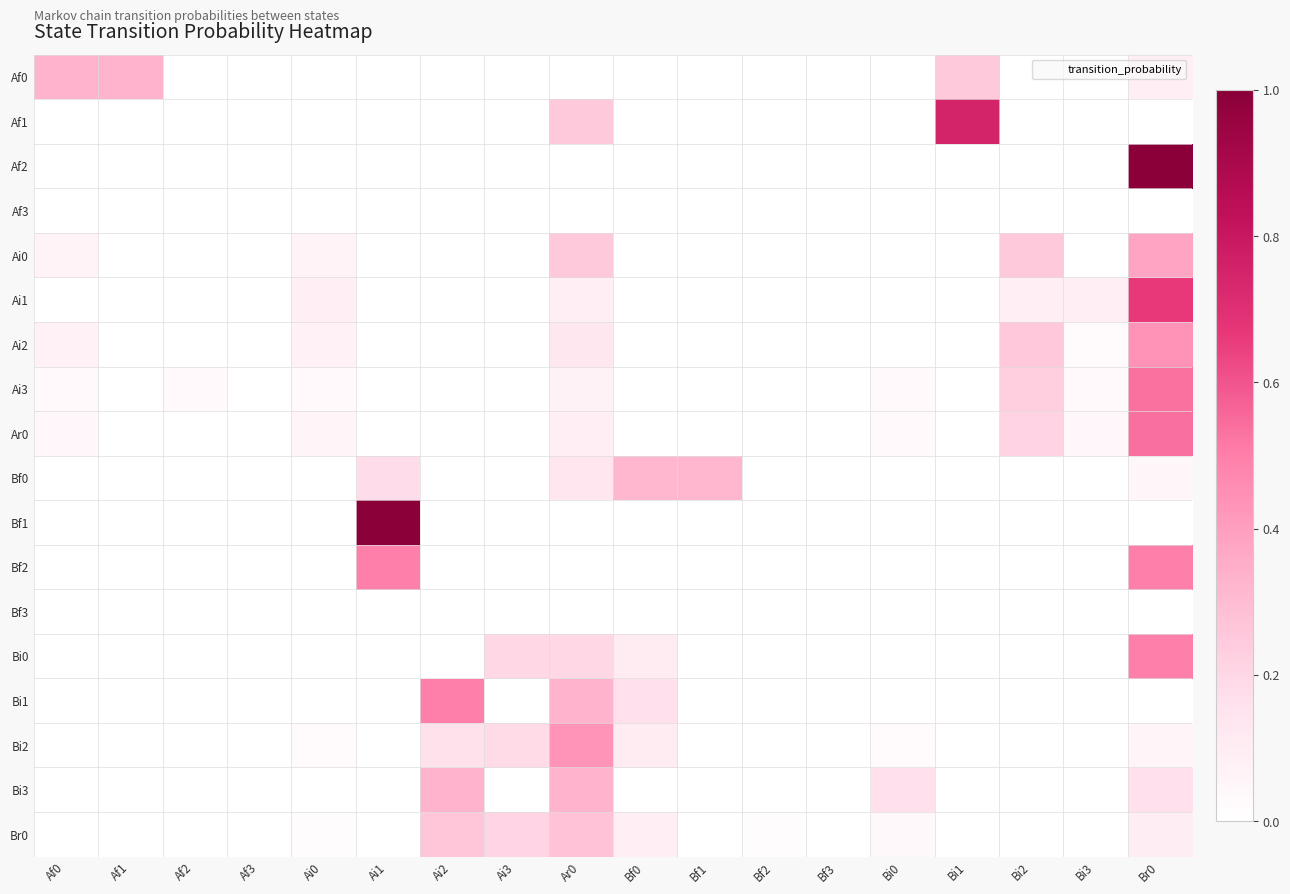

Reading left to right, transcribe all the data shown in this chart.

Af0: Af0=0.3	Af1=0.3	Af2=0.0	Af3=0.0	Ai0=0.0	Ai1=0.0	Ai2=0.0	Ai3=0.0	Ar0=0.0	Bf0=0.0	Bf1=0.0	Bf2=0.0	Bf3=0.0	Bi0=0.0	Bi1=0.2	Bi2=0.0	Bi3=0.0	Br0=0.1
Af1: Af0=0.0	Af1=0.0	Af2=0.0	Af3=0.0	Ai0=0.0	Ai1=0.0	Ai2=0.0	Ai3=0.0	Ar0=0.2	Bf0=0.0	Bf1=0.0	Bf2=0.0	Bf3=0.0	Bi0=0.0	Bi1=0.8	Bi2=0.0	Bi3=0.0	Br0=0.0
Af2: Af0=0.0	Af1=0.0	Af2=0.0	Af3=0.0	Ai0=0.0	Ai1=0.0	Ai2=0.0	Ai3=0.0	Ar0=0.0	Bf0=0.0	Bf1=0.0	Bf2=0.0	Bf3=0.0	Bi0=0.0	Bi1=0.0	Bi2=0.0	Bi3=0.0	Br0=1.0
Af3: Af0=0.0	Af1=0.0	Af2=0.0	Af3=0.0	Ai0=0.0	Ai1=0.0	Ai2=0.0	Ai3=0.0	Ar0=0.0	Bf0=0.0	Bf1=0.0	Bf2=0.0	Bf3=0.0	Bi0=0.0	Bi1=0.0	Bi2=0.0	Bi3=0.0	Br0=0.0
Ai0: Af0=0.1	Af1=0.0	Af2=0.0	Af3=0.0	Ai0=0.1	Ai1=0.0	Ai2=0.0	Ai3=0.0	Ar0=0.2	Bf0=0.0	Bf1=0.0	Bf2=0.0	Bf3=0.0	Bi0=0.0	Bi1=0.0	Bi2=0.2	Bi3=0.0	Br0=0.4
Ai1: Af0=0.0	Af1=0.0	Af2=0.0	Af3=0.0	Ai0=0.1	Ai1=0.0	Ai2=0.0	Ai3=0.0	Ar0=0.1	Bf0=0.0	Bf1=0.0	Bf2=0.0	Bf3=0.0	Bi0=0.0	Bi1=0.0	Bi2=0.1	Bi3=0.1	Br0=0.7
Ai2: Af0=0.1	Af1=0.0	Af2=0.0	Af3=0.0	Ai0=0.1	Ai1=0.0	Ai2=0.0	Ai3=0.0	Ar0=0.1	Bf0=0.0	Bf1=0.0	Bf2=0.0	Bf3=0.0	Bi0=0.0	Bi1=0.0	Bi2=0.3	Bi3=0.0	Br0=0.4
Ai3: Af0=0.0	Af1=0.0	Af2=0.0	Af3=0.0	Ai0=0.0	Ai1=0.0	Ai2=0.0	Ai3=0.0	Ar0=0.1	Bf0=0.0	Bf1=0.0	Bf2=0.0	Bf3=0.0	Bi0=0.0	Bi1=0.0	Bi2=0.2	Bi3=0.0	Br0=0.5
Ar0: Af0=0.0	Af1=0.0	Af2=0.0	Af3=0.0	Ai0=0.1	Ai1=0.0	Ai2=0.0	Ai3=0.0	Ar0=0.1	Bf0=0.0	Bf1=0.0	Bf2=0.0	Bf3=0.0	Bi0=0.0	Bi1=0.0	Bi2=0.2	Bi3=0.0	Br0=0.5
Bf0: Af0=0.0	Af1=0.0	Af2=0.0	Af3=0.0	Ai0=0.0	Ai1=0.2	Ai2=0.0	Ai3=0.0	Ar0=0.1	Bf0=0.3	Bf1=0.3	Bf2=0.0	Bf3=0.0	Bi0=0.0	Bi1=0.0	Bi2=0.0	Bi3=0.0	Br0=0.0
Bf1: Af0=0.0	Af1=0.0	Af2=0.0	Af3=0.0	Ai0=0.0	Ai1=1.0	Ai2=0.0	Ai3=0.0	Ar0=0.0	Bf0=0.0	Bf1=0.0	Bf2=0.0	Bf3=0.0	Bi0=0.0	Bi1=0.0	Bi2=0.0	Bi3=0.0	Br0=0.0
Bf2: Af0=0.0	Af1=0.0	Af2=0.0	Af3=0.0	Ai0=0.0	Ai1=0.5	Ai2=0.0	Ai3=0.0	Ar0=0.0	Bf0=0.0	Bf1=0.0	Bf2=0.0	Bf3=0.0	Bi0=0.0	Bi1=0.0	Bi2=0.0	Bi3=0.0	Br0=0.5
Bf3: Af0=0.0	Af1=0.0	Af2=0.0	Af3=0.0	Ai0=0.0	Ai1=0.0	Ai2=0.0	Ai3=0.0	Ar0=0.0	Bf0=0.0	Bf1=0.0	Bf2=0.0	Bf3=0.0	Bi0=0.0	Bi1=0.0	Bi2=0.0	Bi3=0.0	Br0=0.0
Bi0: Af0=0.0	Af1=0.0	Af2=0.0	Af3=0.0	Ai0=0.0	Ai1=0.0	Ai2=0.0	Ai3=0.2	Ar0=0.2	Bf0=0.1	Bf1=0.0	Bf2=0.0	Bf3=0.0	Bi0=0.0	Bi1=0.0	Bi2=0.0	Bi3=0.0	Br0=0.5
Bi1: Af0=0.0	Af1=0.0	Af2=0.0	Af3=0.0	Ai0=0.0	Ai1=0.0	Ai2=0.5	Ai3=0.0	Ar0=0.3	Bf0=0.2	Bf1=0.0	Bf2=0.0	Bf3=0.0	Bi0=0.0	Bi1=0.0	Bi2=0.0	Bi3=0.0	Br0=0.0
Bi2: Af0=0.0	Af1=0.0	Af2=0.0	Af3=0.0	Ai0=0.0	Ai1=0.0	Ai2=0.2	Ai3=0.2	Ar0=0.4	Bf0=0.1	Bf1=0.0	Bf2=0.0	Bf3=0.0	Bi0=0.0	Bi1=0.0	Bi2=0.0	Bi3=0.0	Br0=0.1
Bi3: Af0=0.0	Af1=0.0	Af2=0.0	Af3=0.0	Ai0=0.0	Ai1=0.0	Ai2=0.3	Ai3=0.0	Ar0=0.3	Bf0=0.0	Bf1=0.0	Bf2=0.0	Bf3=0.0	Bi0=0.2	Bi1=0.0	Bi2=0.0	Bi3=0.0	Br0=0.2
Br0: Af0=0.0	Af1=0.0	Af2=0.0	Af3=0.0	Ai0=0.0	Ai1=0.0	Ai2=0.3	Ai3=0.2	Ar0=0.3	Bf0=0.1	Bf1=0.0	Bf2=0.0	Bf3=0.0	Bi0=0.0	Bi1=0.0	Bi2=0.0	Bi3=0.0	Br0=0.1